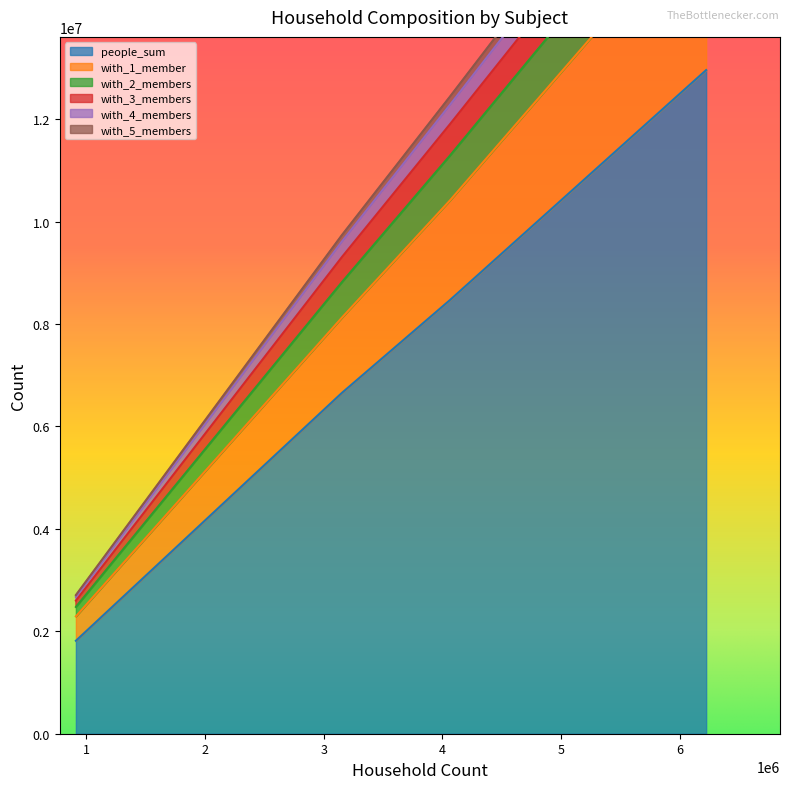

True or false: people_sum has more than 0 interior local peaks.

False